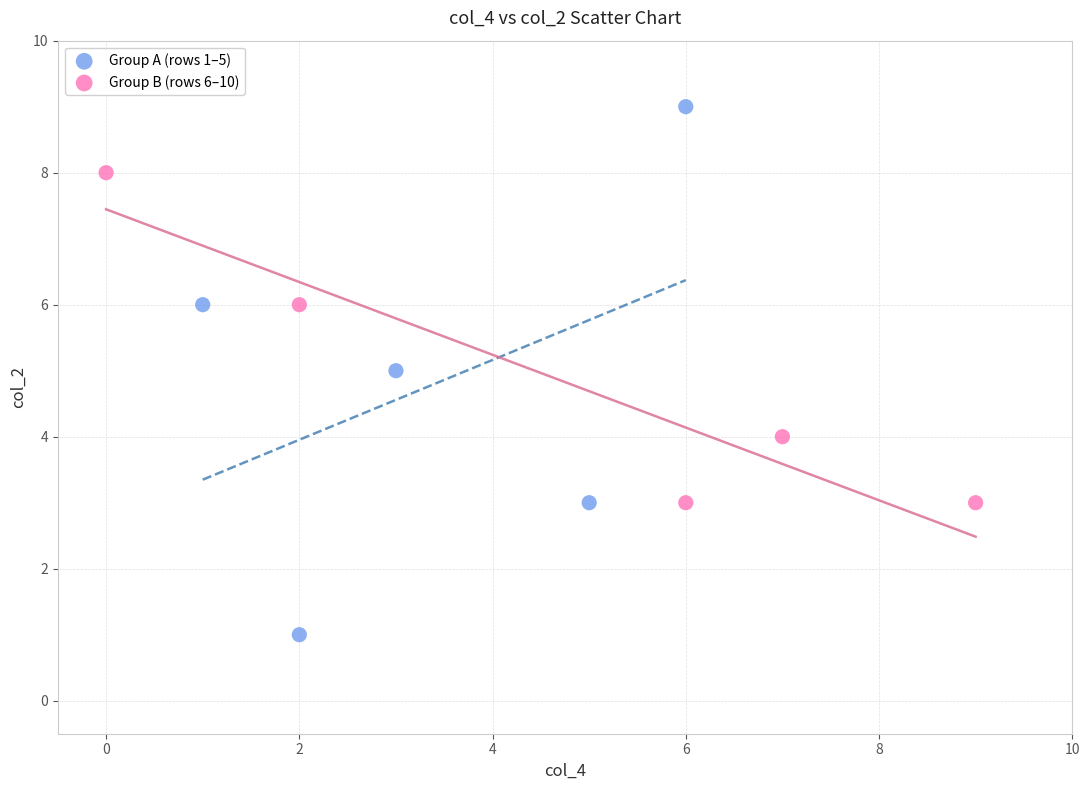

Which series reaches the minimum Y coordinate?

Group A (rows 1–5)